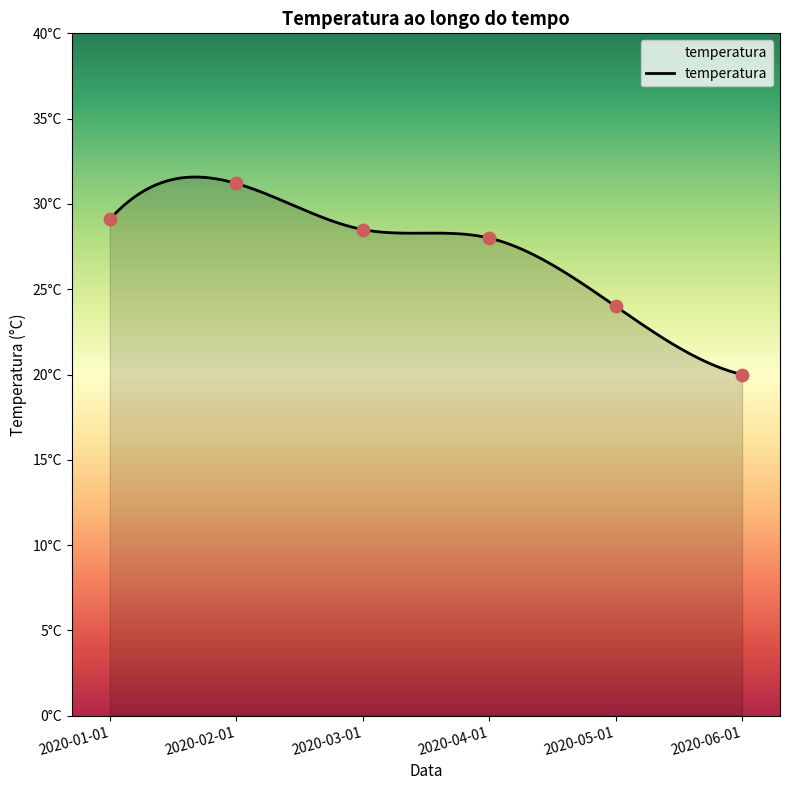

Approximately how many times larger is the value at 2020-06-01 compared to 2020-05-01?

0.8